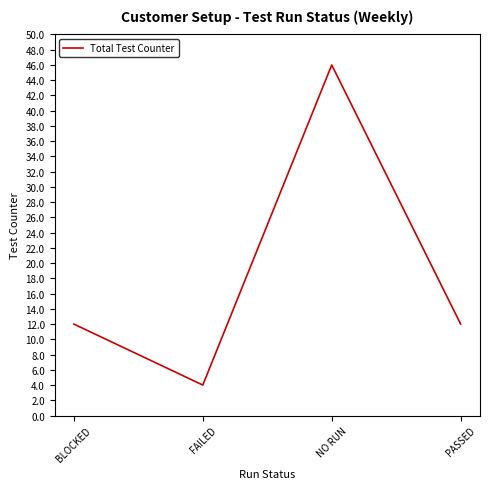

Reading right to left, extract all data points from this chart.

PASSED=12	NO RUN=46	FAILED=4	BLOCKED=12